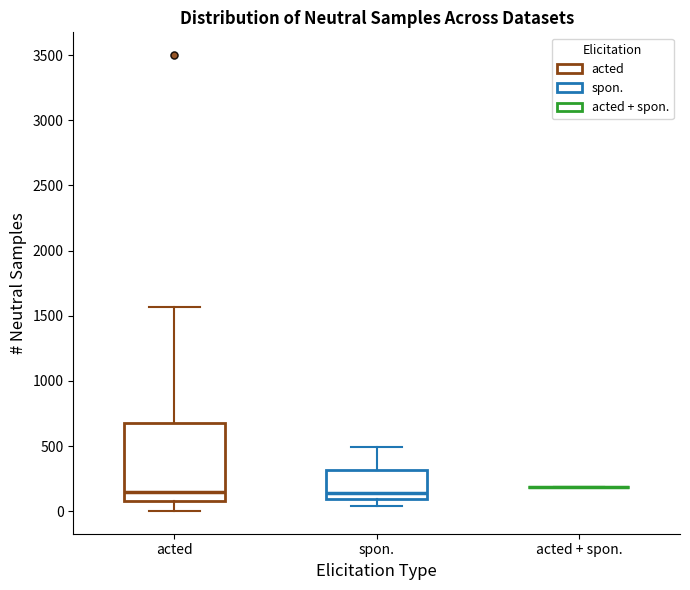

Which box is the tallest, from its lower edge to its upper edge?

acted